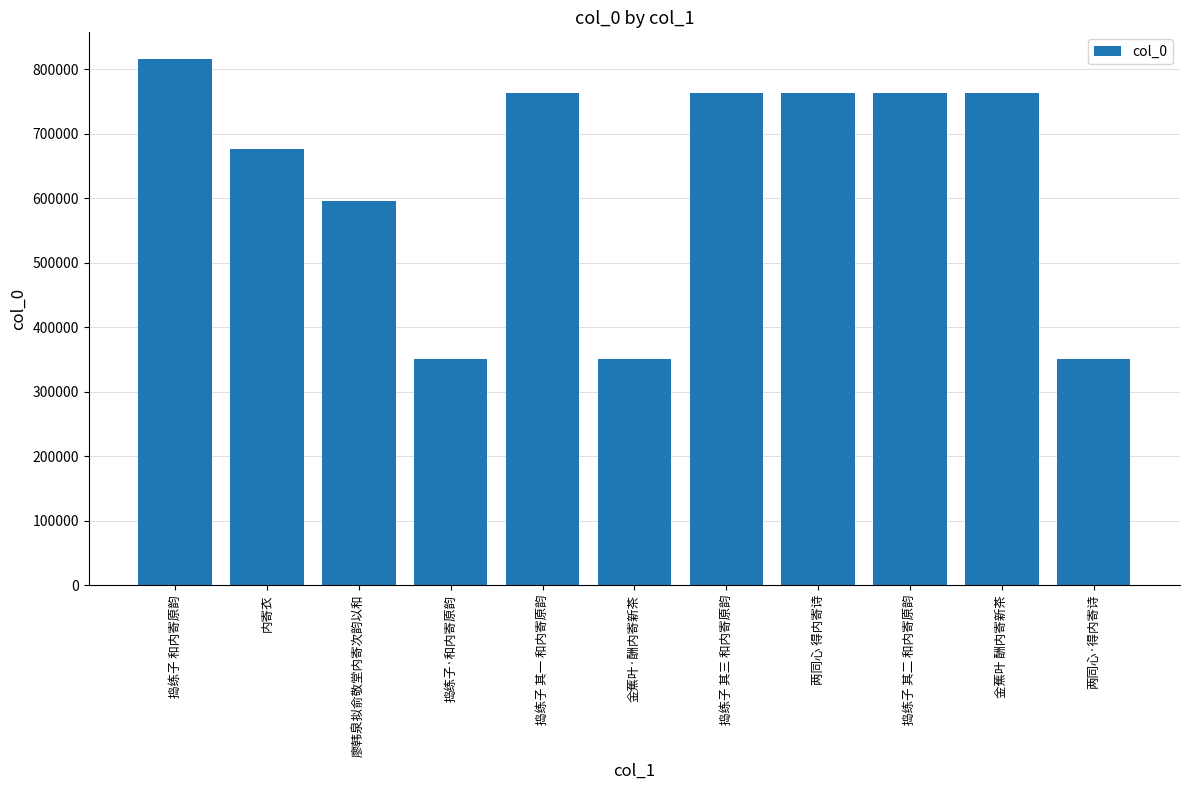

What is the difference between the second highest and minimum values?

412083